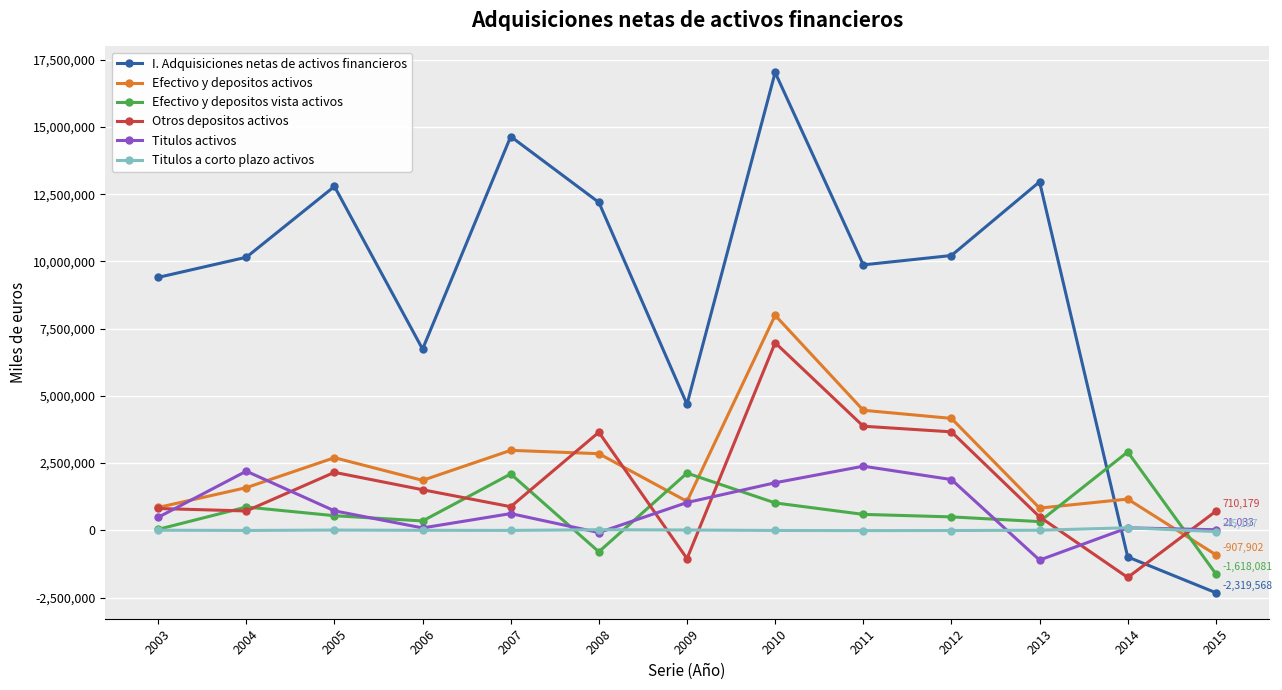

At which label does Efectivo y depositos vista activos first exceed 544362?

2004